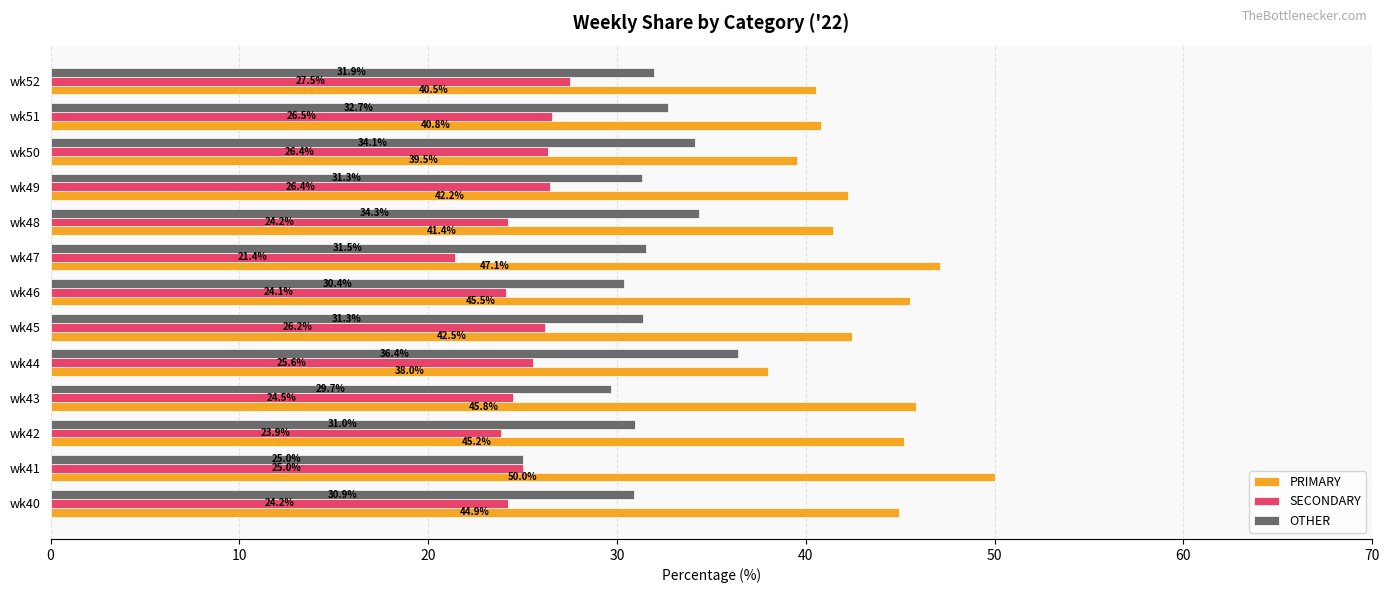

Is it true that OTHER equals 12.1 at wk40?

False